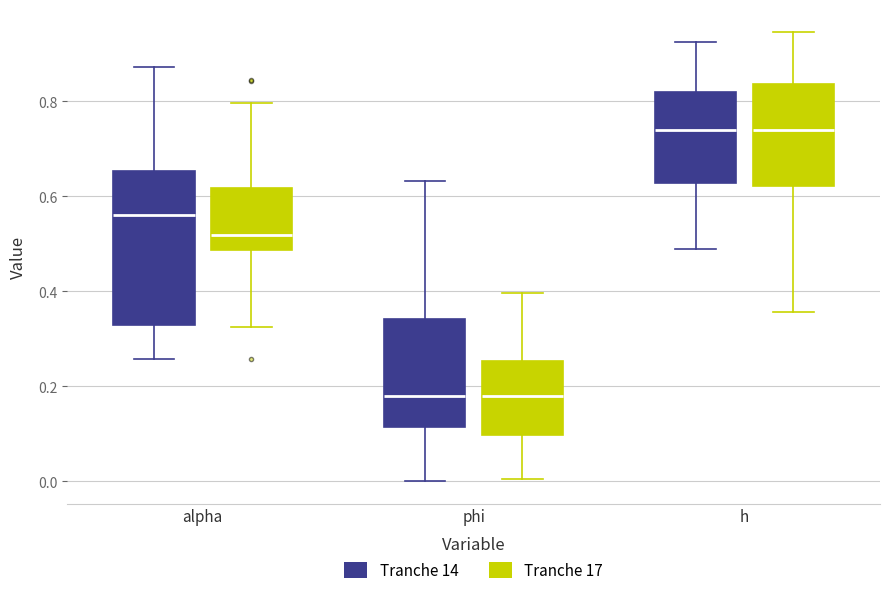

Which box is the tallest, from its lower edge to its upper edge?

alpha (Tranche 14)